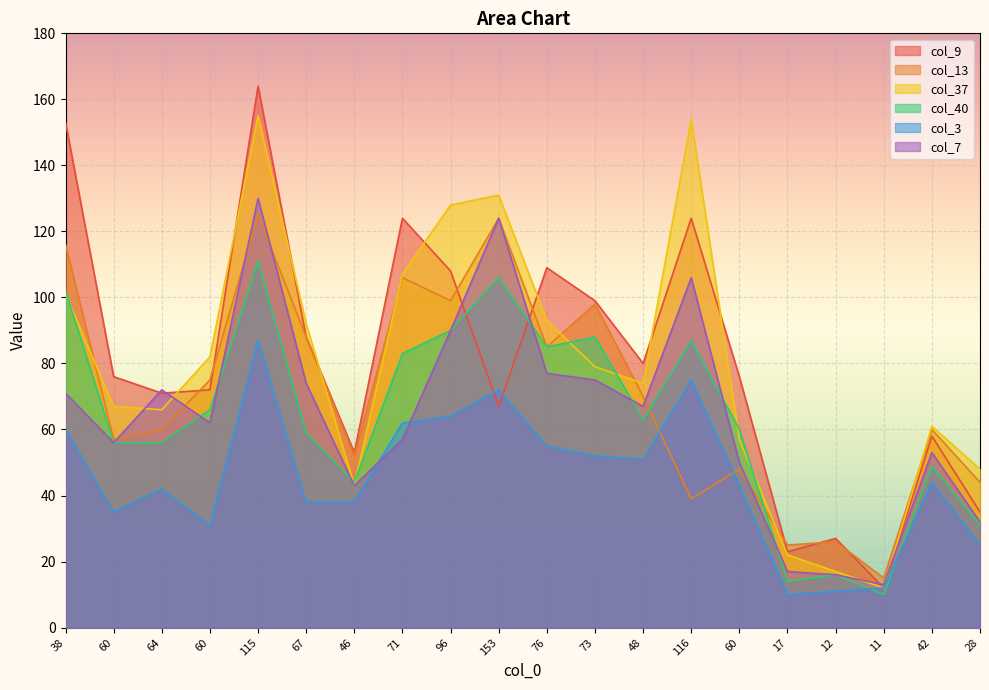

How many interior local valleys does the col_13 series have?

7